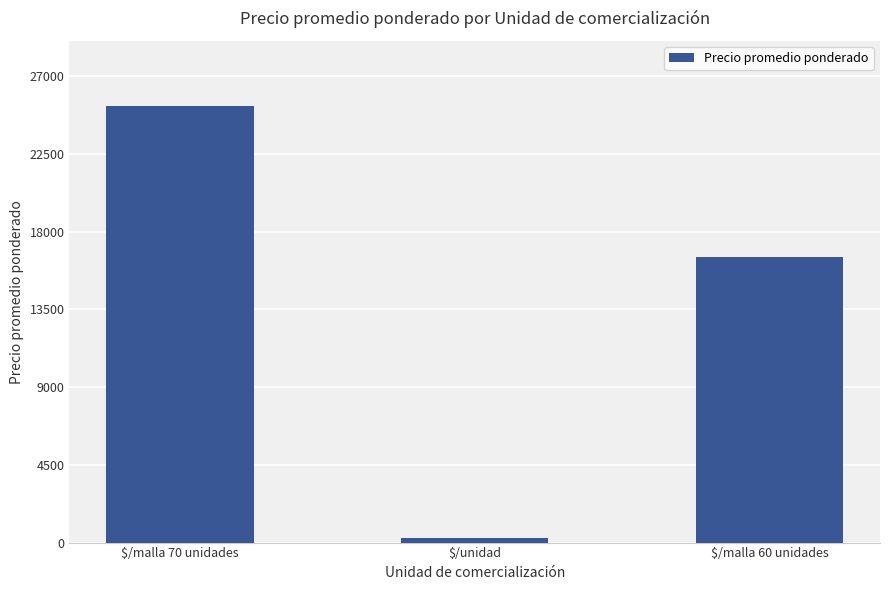

Count the number of data series in this chart.

1